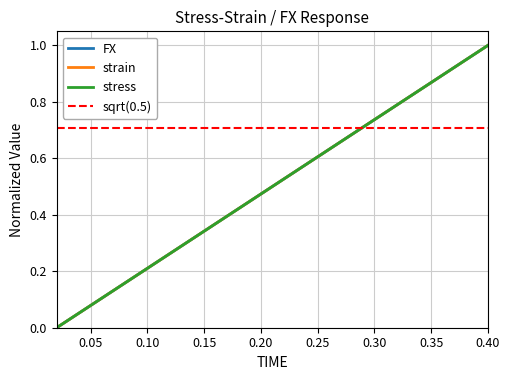

Reading left to right, list all the values displayed in this chart.

FX: 0.0	0.1	0.1	0.2	0.2	0.3	0.3	0.4	0.4	0.5	0.5	0.6	0.6	0.7	0.7	0.8	0.8	0.9	0.9	1.0
strain: 0.0	0.1	0.1	0.2	0.2	0.3	0.3	0.4	0.4	0.5	0.5	0.6	0.6	0.7	0.7	0.8	0.8	0.9	0.9	1.0
stress: 0.0	0.1	0.1	0.2	0.2	0.3	0.3	0.4	0.4	0.5	0.5	0.6	0.6	0.7	0.7	0.8	0.8	0.9	0.9	1.0